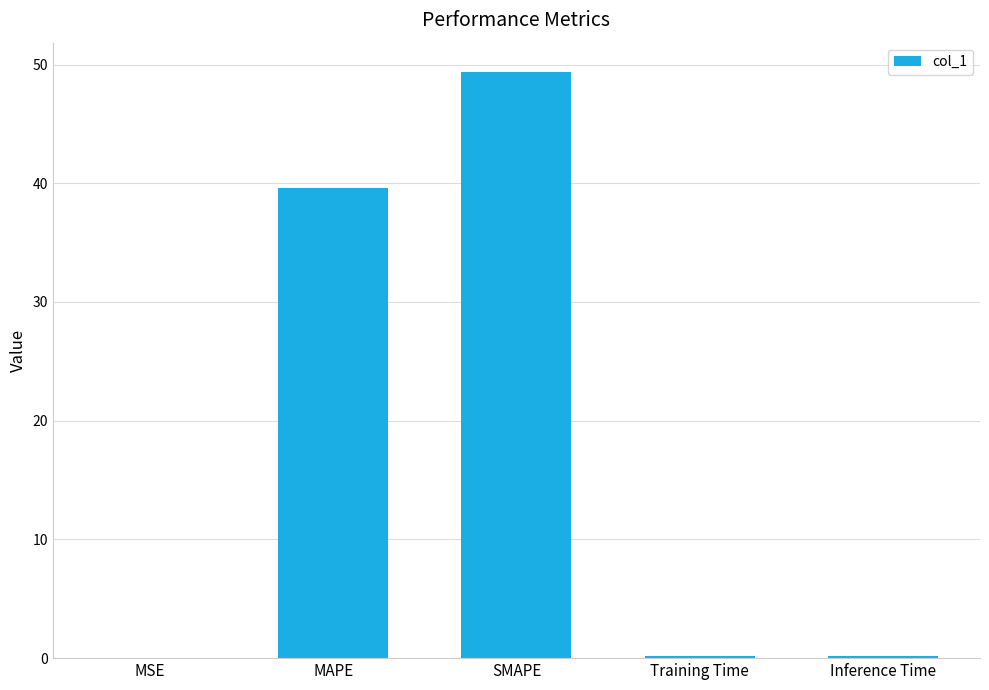

Which label corresponds to the largest value in the chart?

SMAPE